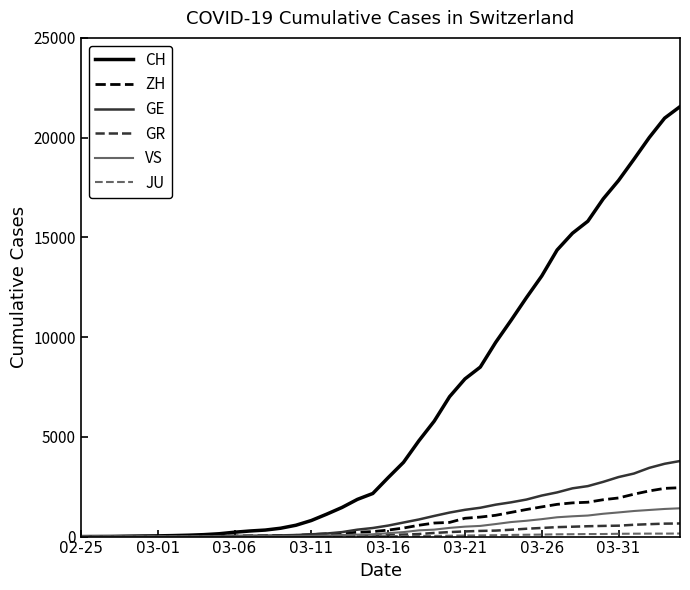

Which series has the largest total across all categories?

CH